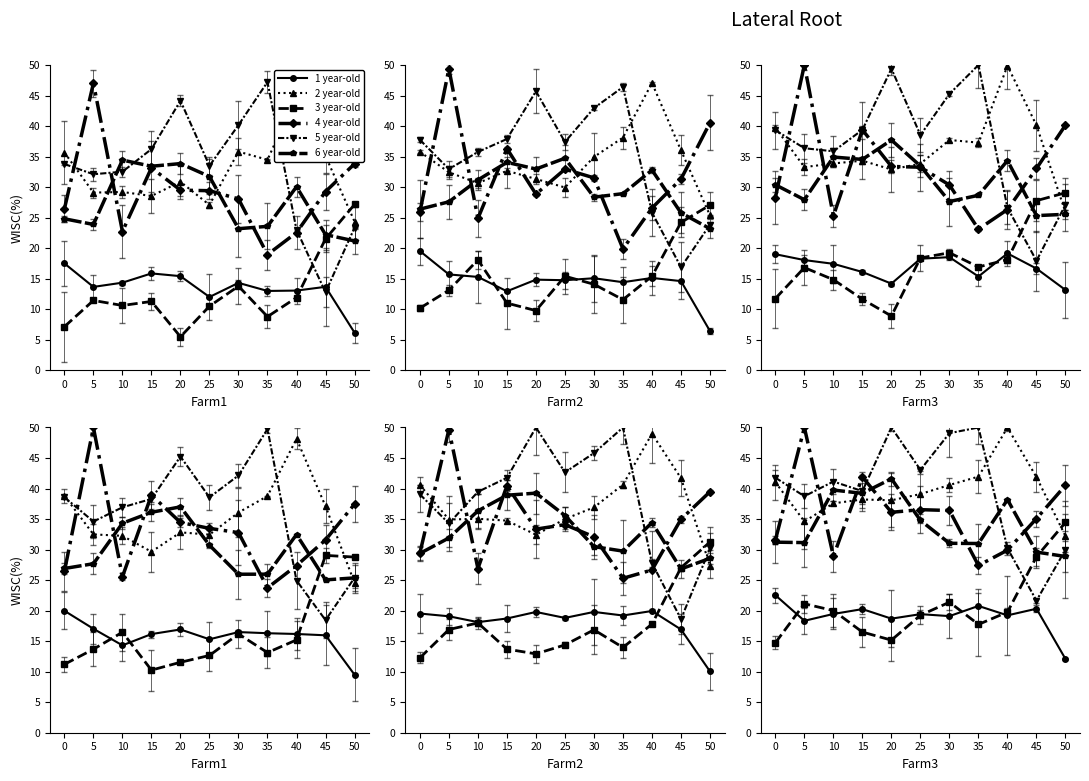

What is the difference between the highest and lowest values at 10?

21.7